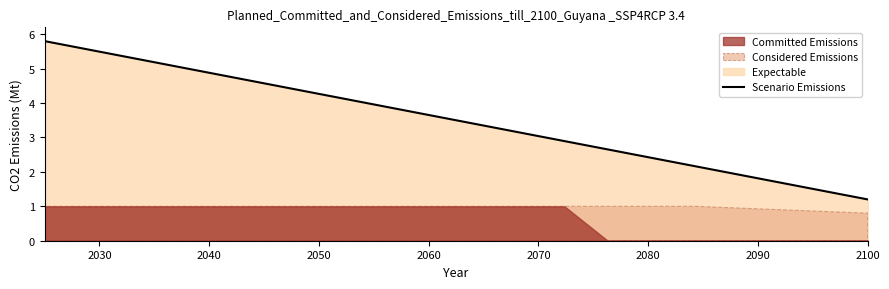

Reading left to right, transcribe all the data shown in this chart.

5.8	5.6	5.3	5.1	4.8	4.6	4.3	4.1	3.9	3.6	3.4	3.1	2.9	2.7	2.4	2.2	1.9	1.7	1.4	1.2